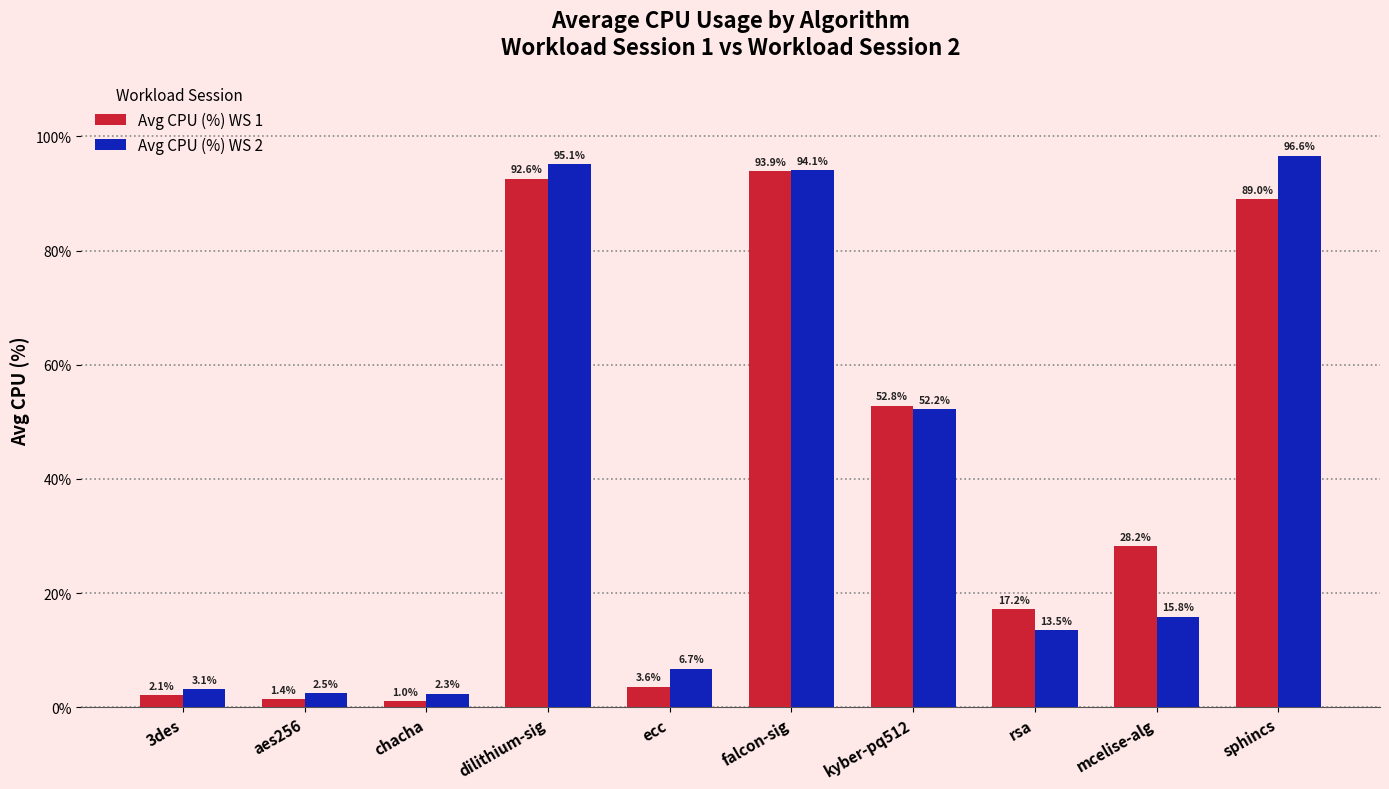

Does the chart contain stacked bars?

No